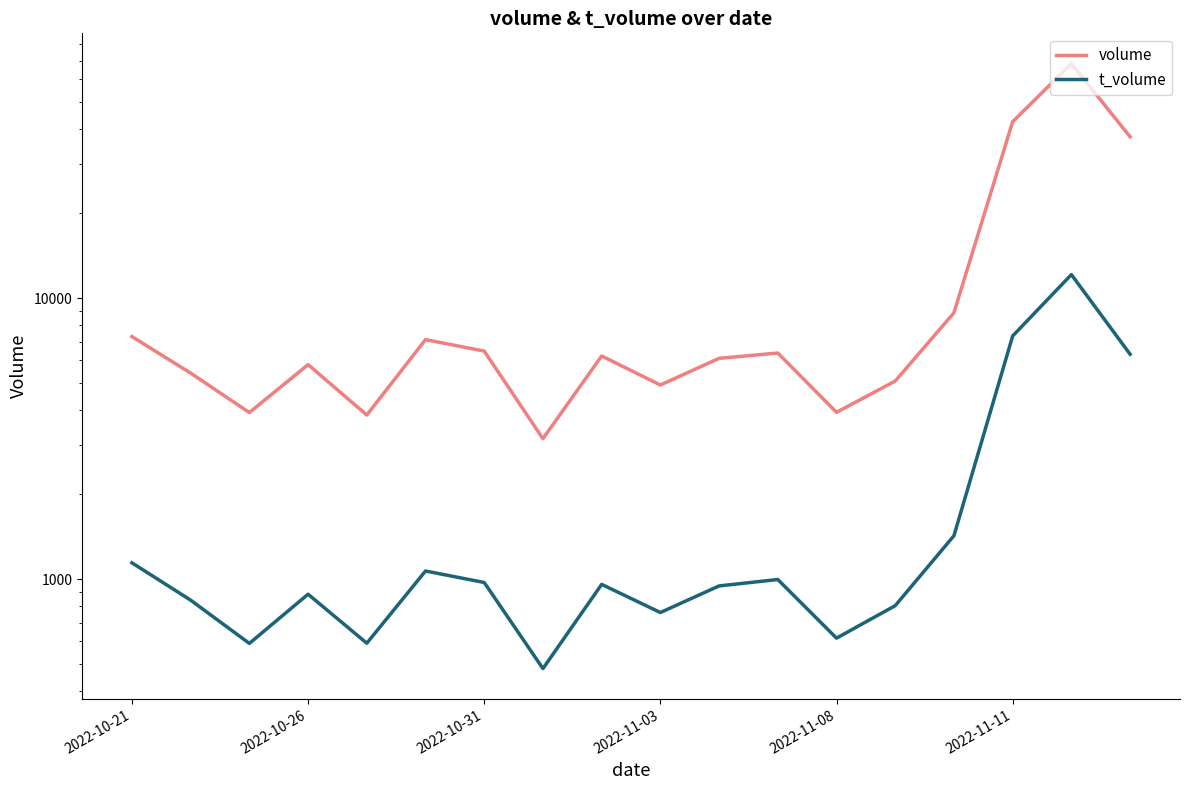

Count the number of data series in this chart.

2